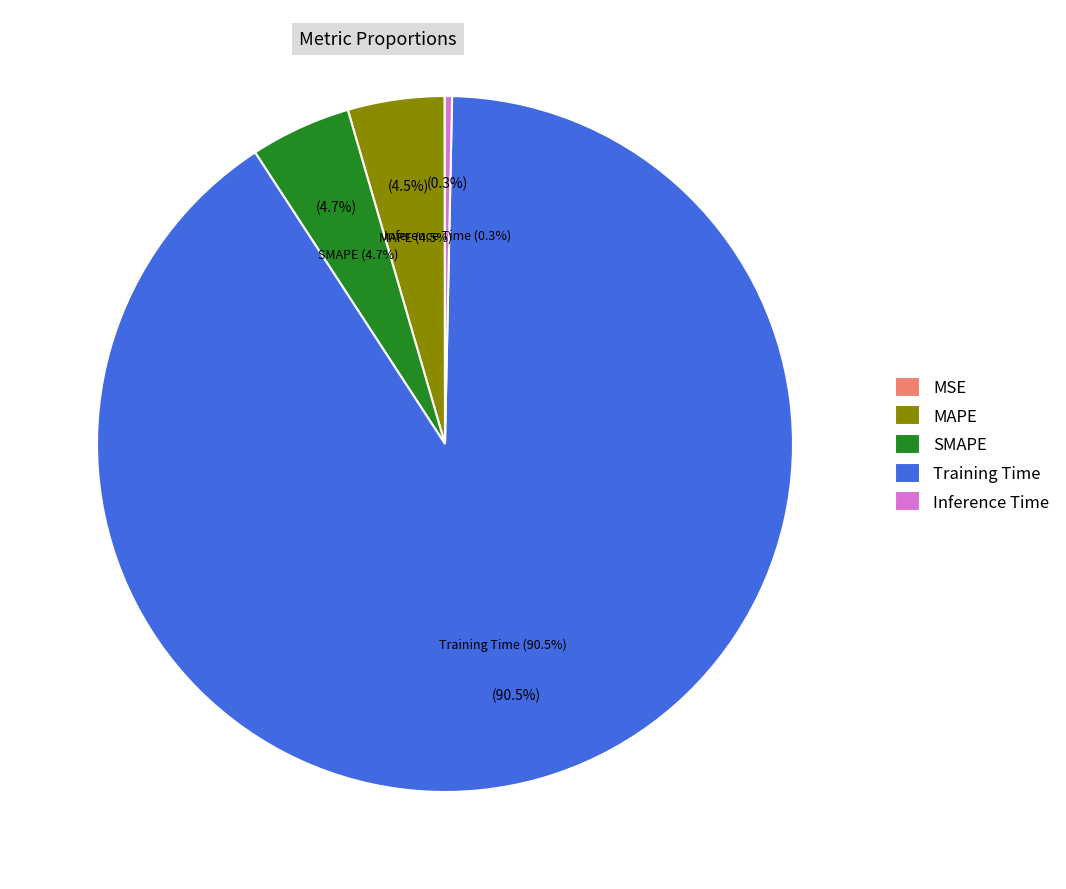

Which category accounts for the majority?

Training Time